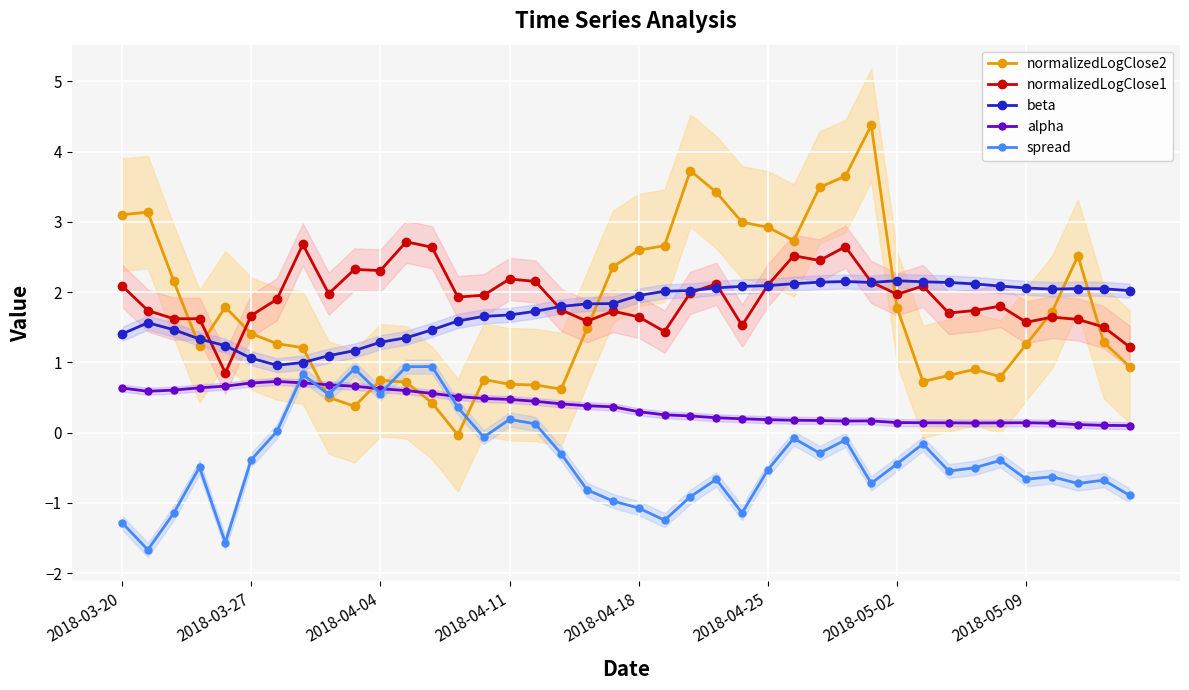

What is the lowest value of the spread series?

-1.7